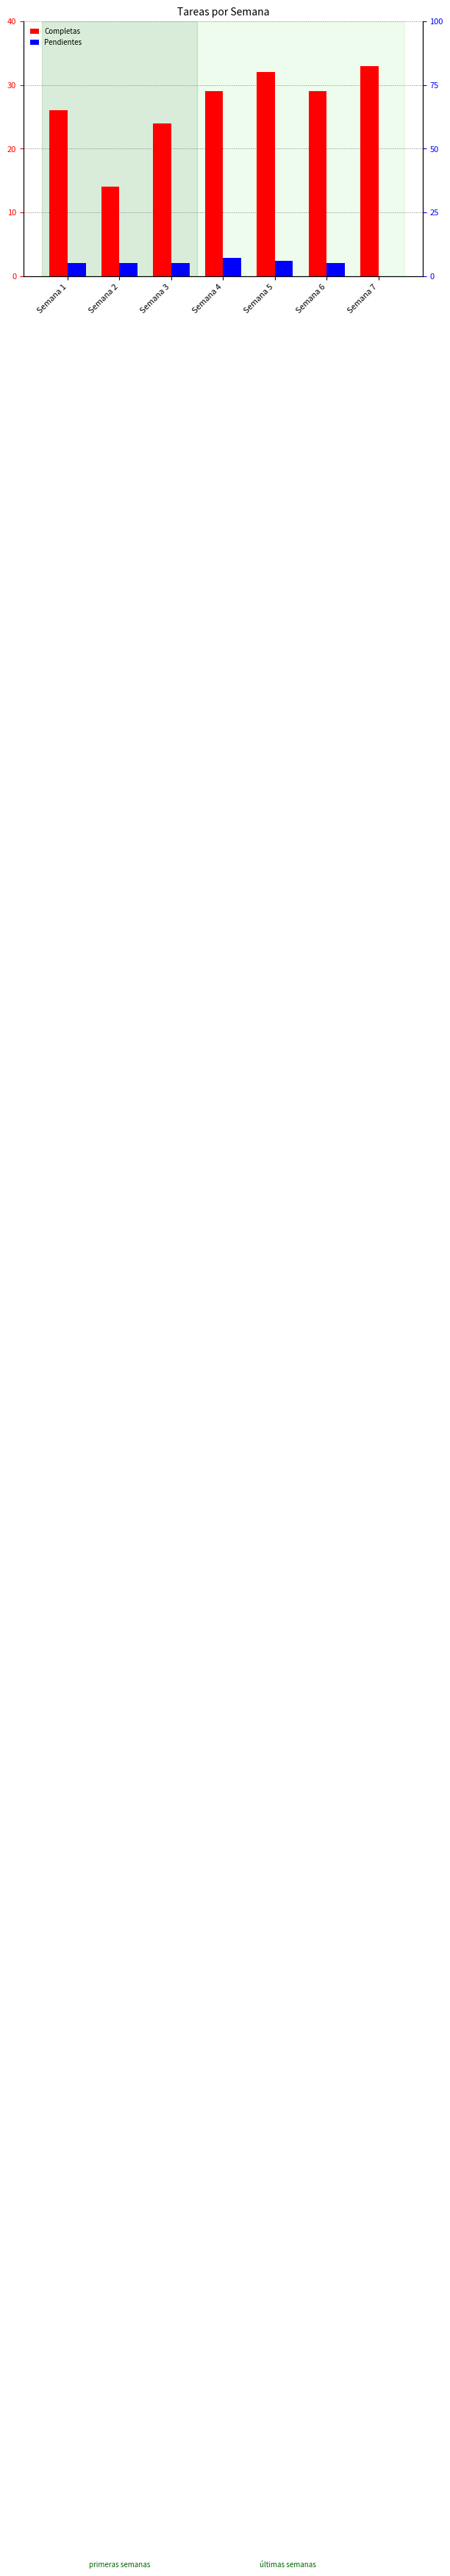

What is the value of the Completas bar at the 3rd from the left?

24